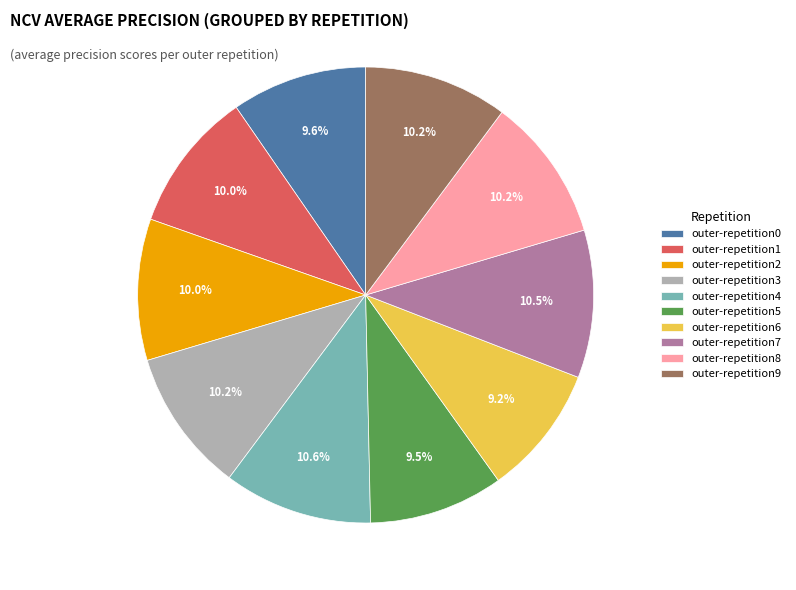

How much of the chart is everything except outer-repetition1?

90.0%